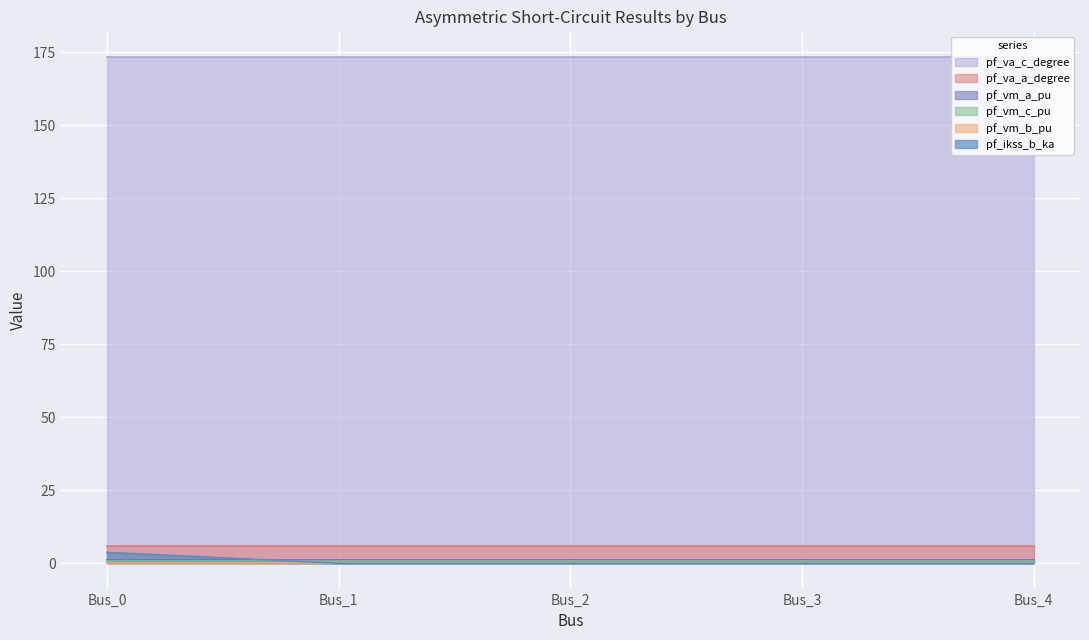

At which category is the sum across all series the highest?

Bus_0